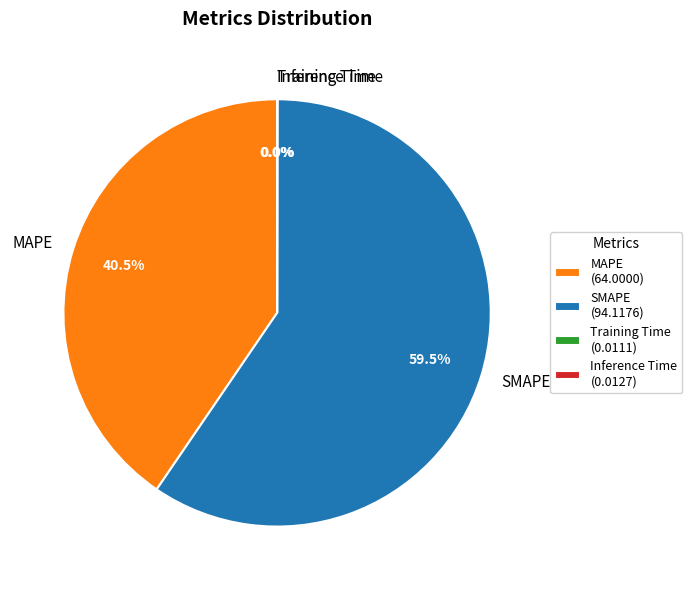

What portion of the pie excludes SMAPE?

40.5%